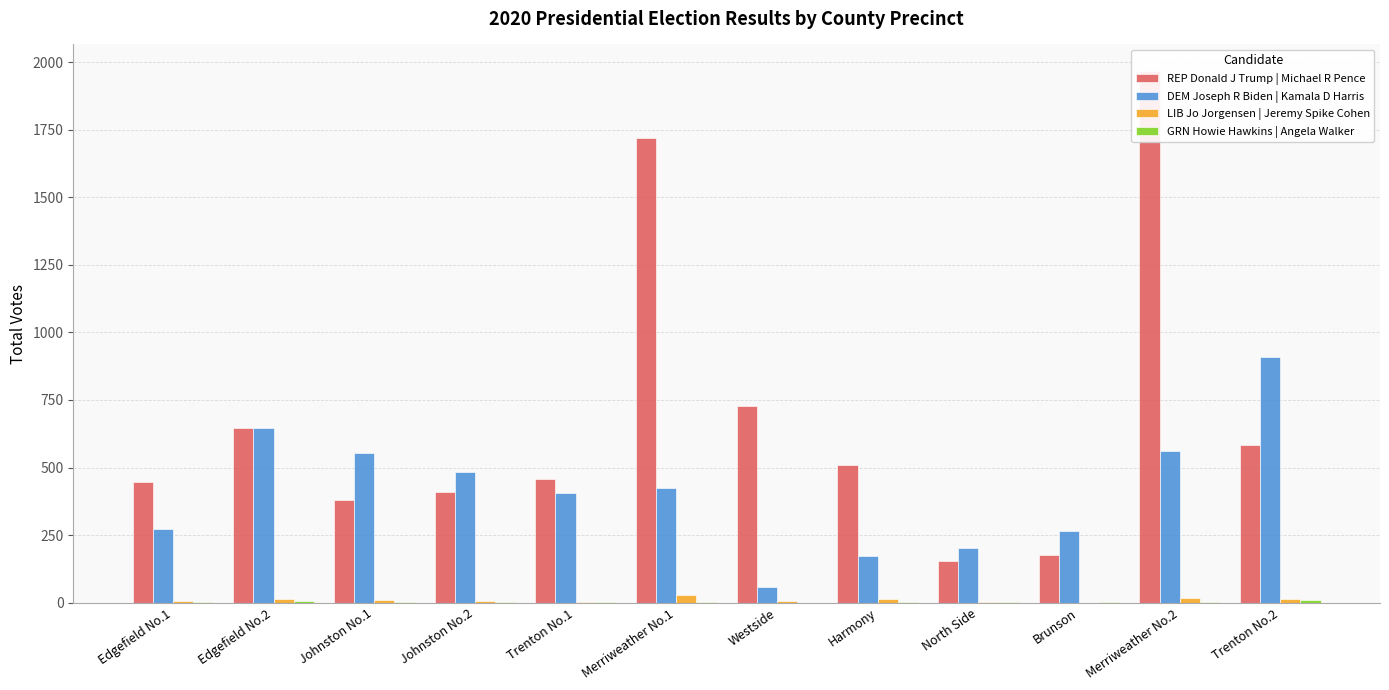

How many data points in DEM Joseph R Biden | Kamala D Harris are less than 426?

6